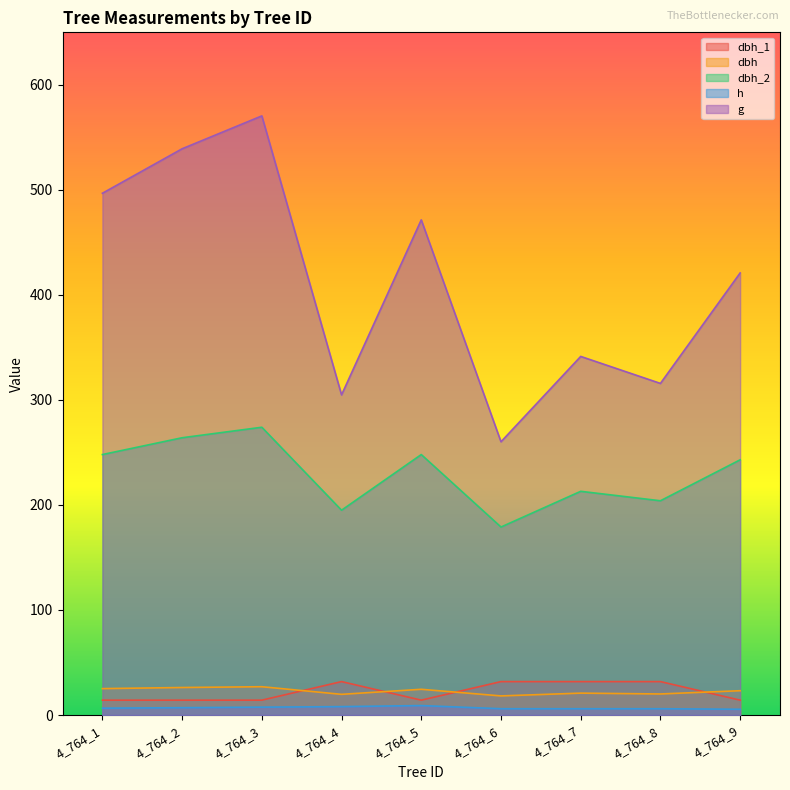

Rank the categories by dbh value from highest to lowest.

4_764_3, 4_764_2, 4_764_1, 4_764_5, 4_764_9, 4_764_7, 4_764_8, 4_764_4, 4_764_6